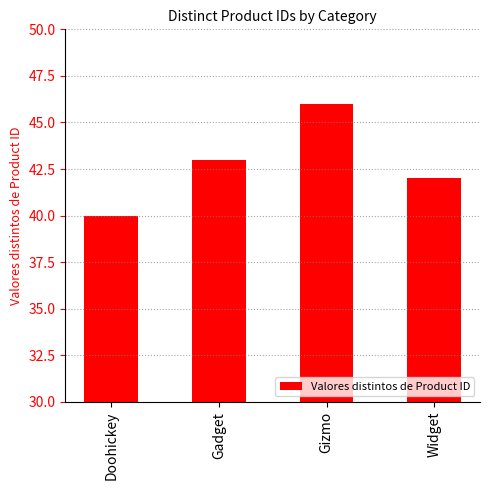

The chart shows a value of 43 at Gadget. True or false?

True